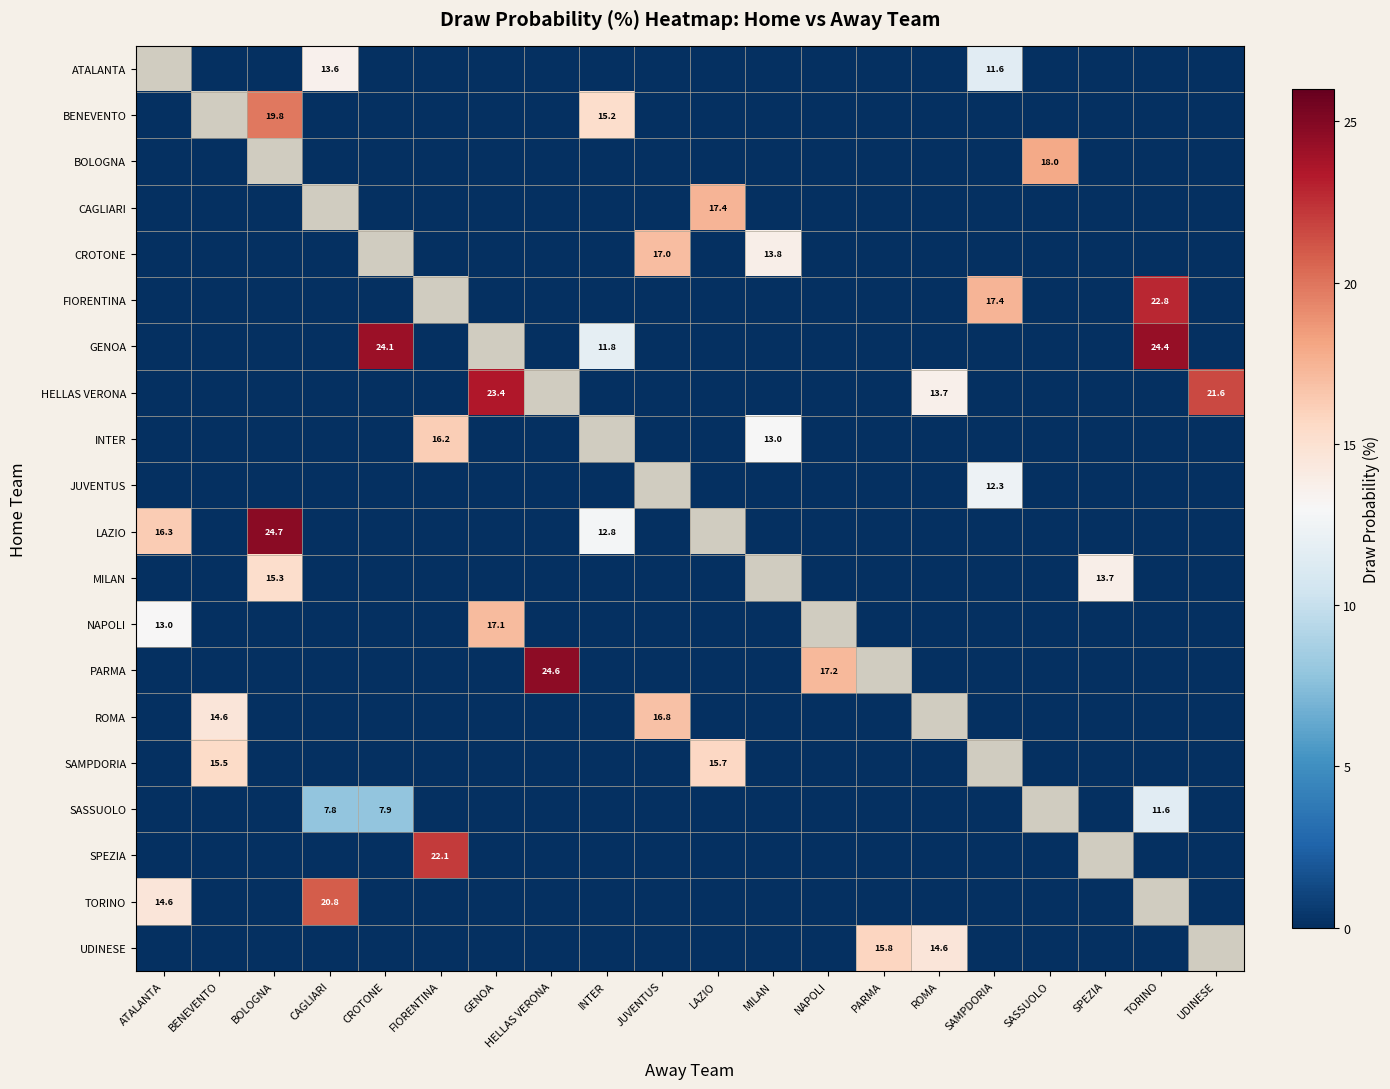

Count the number of categories in the chart.

20